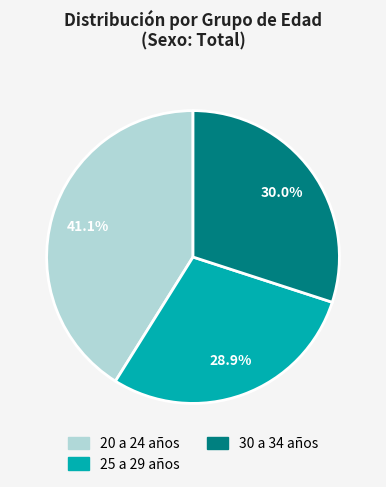

Between 25 a 29 años and 20 a 24 años, which is larger?

20 a 24 años